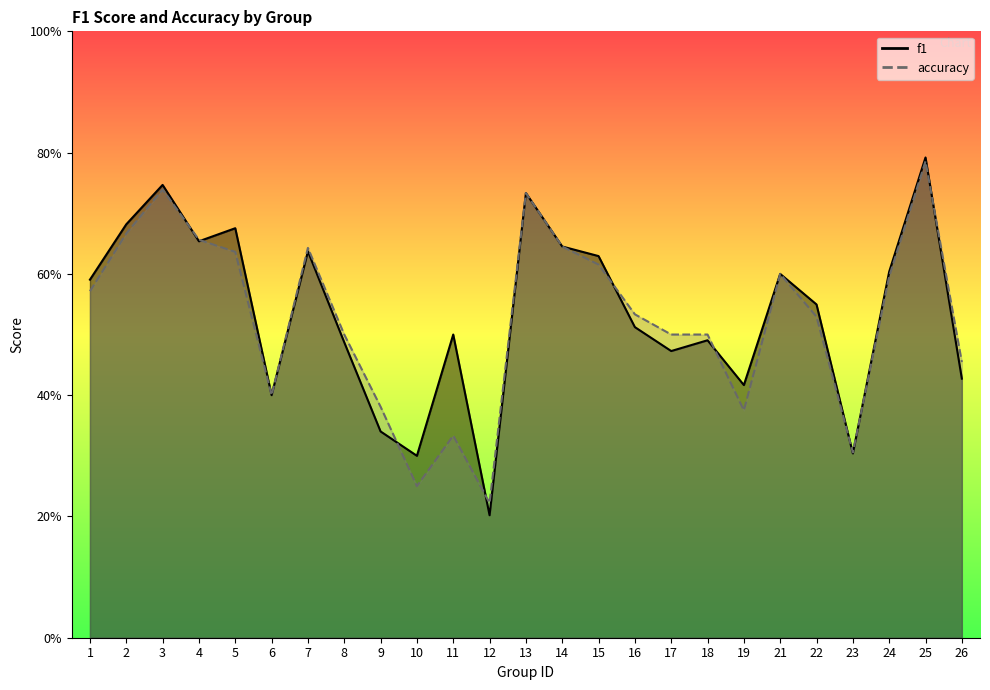

What is the difference between the maximum and minimum values in the f1 series?

0.6